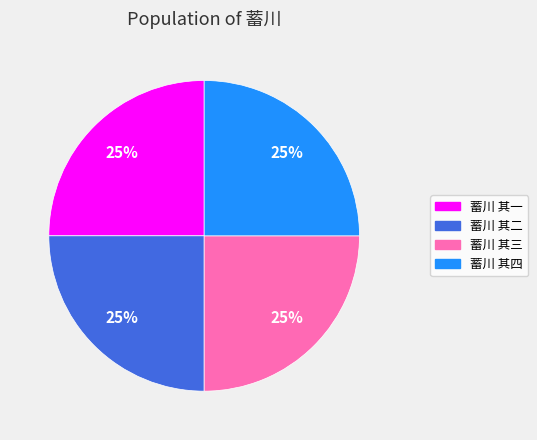

To the nearest percent, what is the average slice percentage?

25%